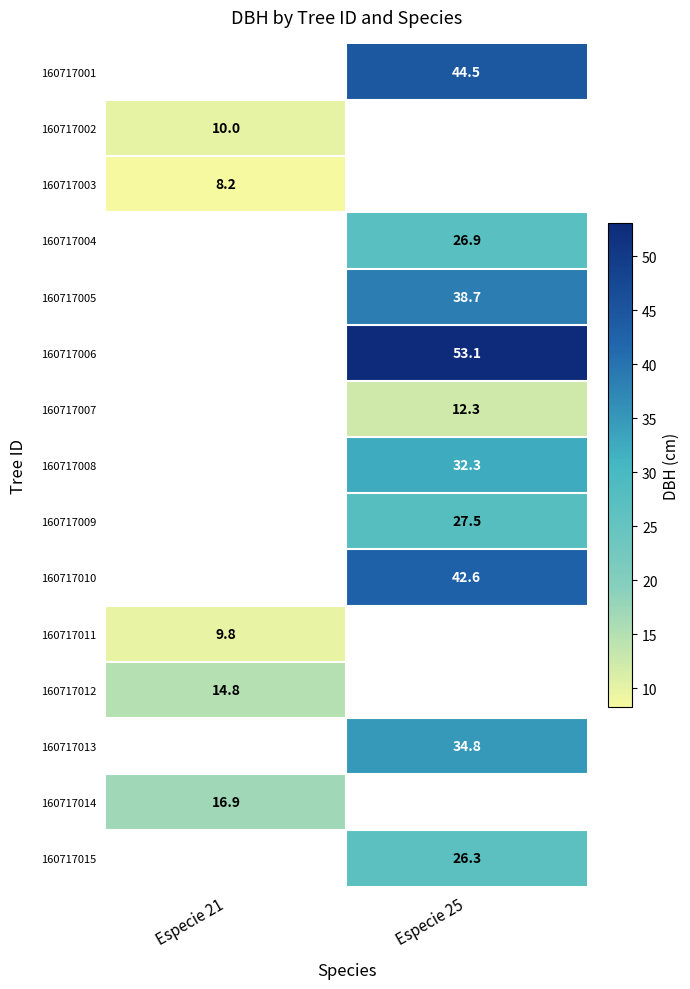

Is it true that 160717013 equals 34.8 at Especie 25?

True